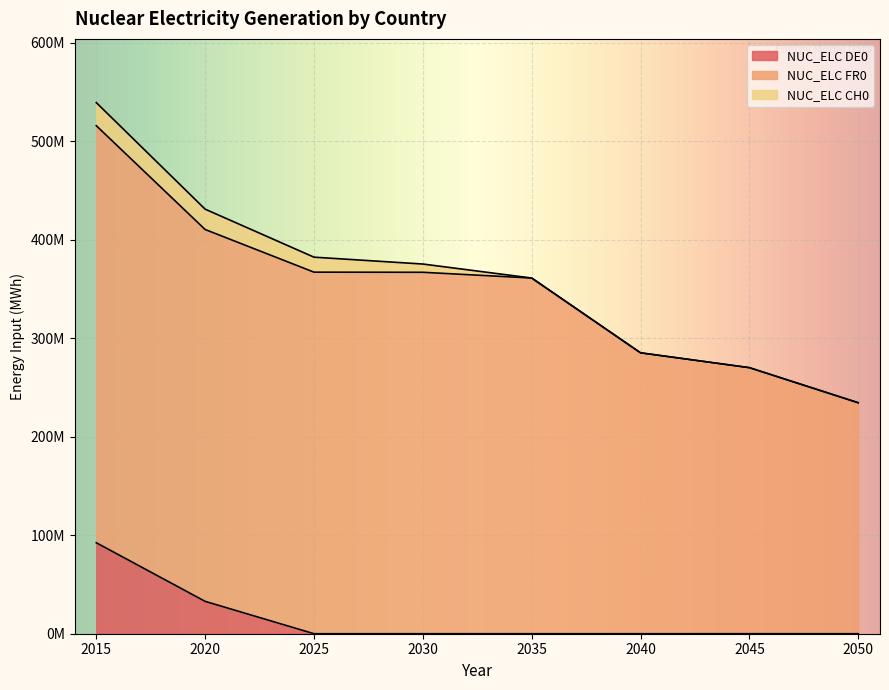

At which label is NUC_ELC FR0 closest to 328977538?

2035